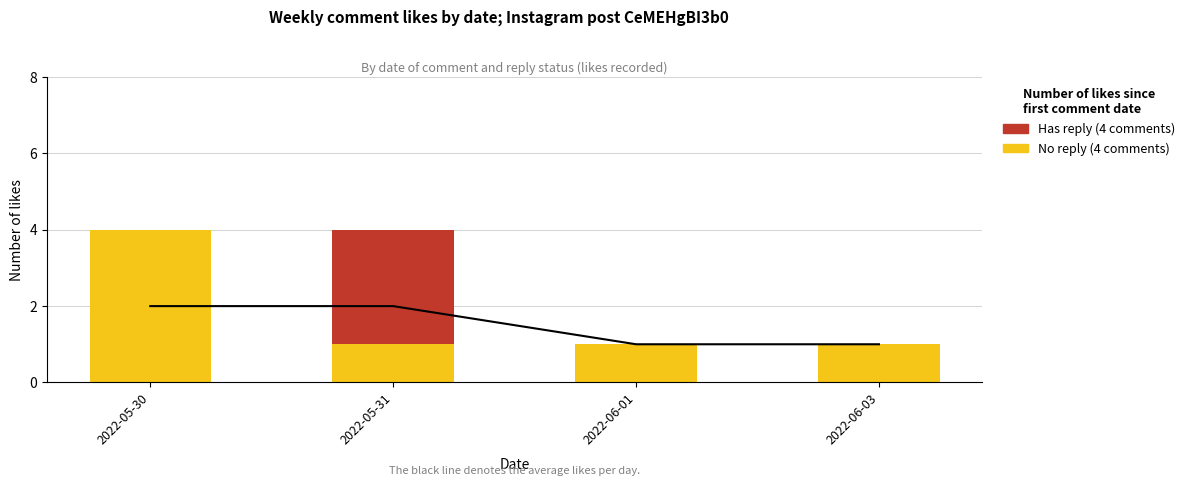

What is the approximate value of No reply (4 comments) at 2022-06-01?

1